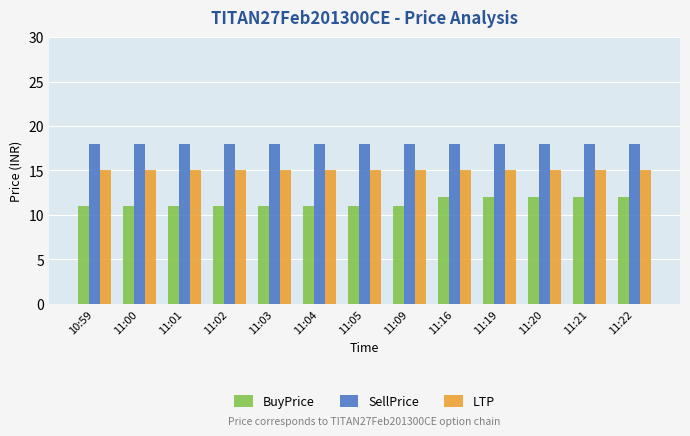

Which series has the widest spread of values?

BuyPrice